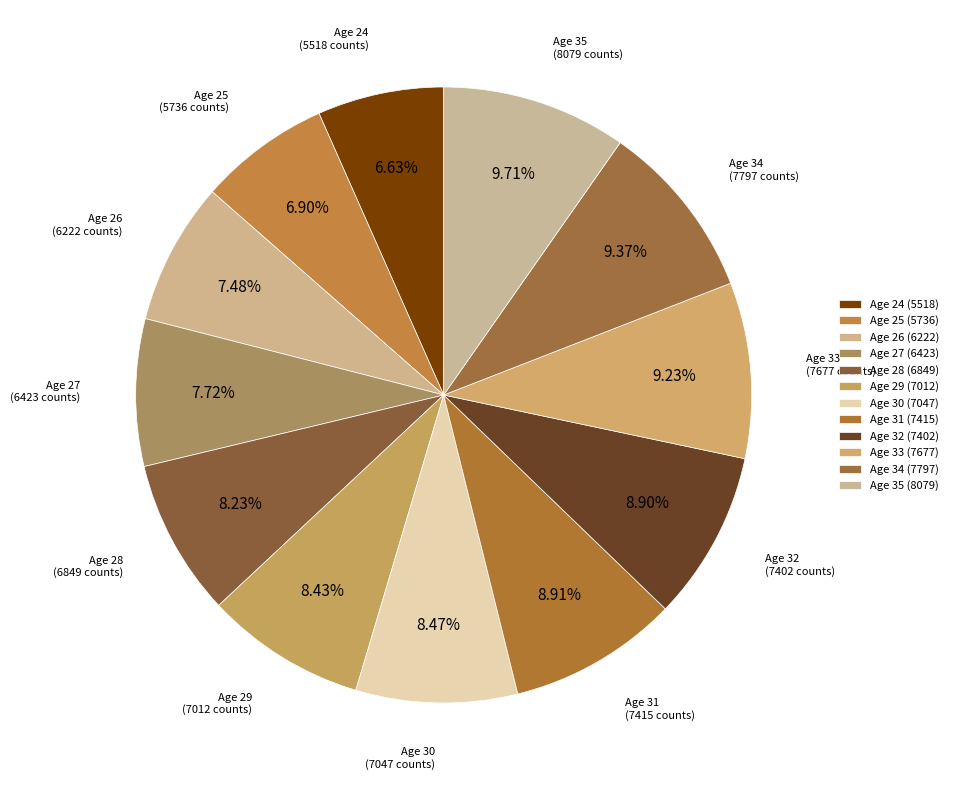

To the nearest percent, what is the average slice percentage?

8%